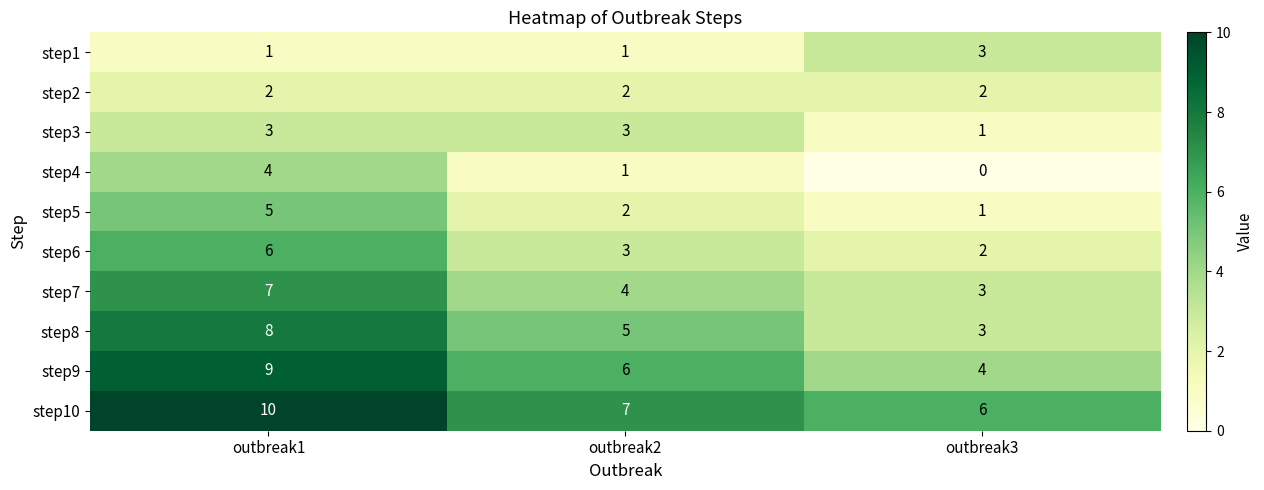

What is the lowest value of the step10 series?

6